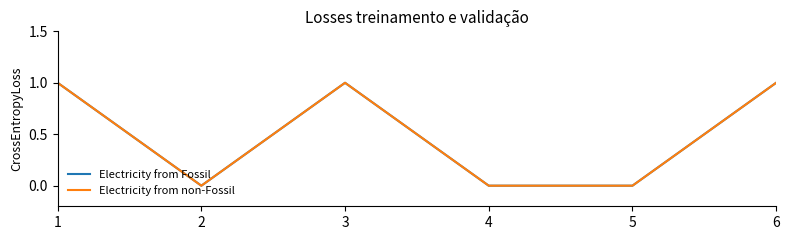

How many lines are shown in the chart?

2